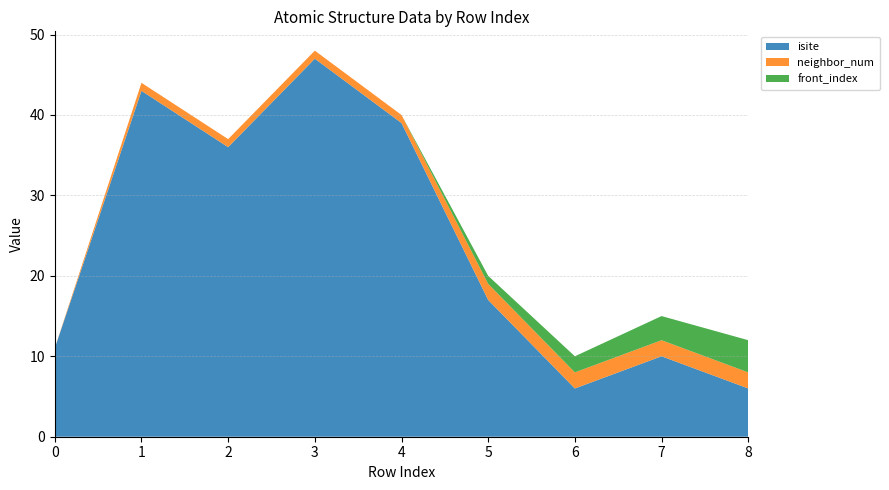

Reading left to right, transcribe all the data shown in this chart.

isite: 11	43	36	47	39	17	6	10	6
neighbor_num: 0	1	1	1	1	2	2	2	2
front_index: 0	0	0	0	0	1	2	3	4